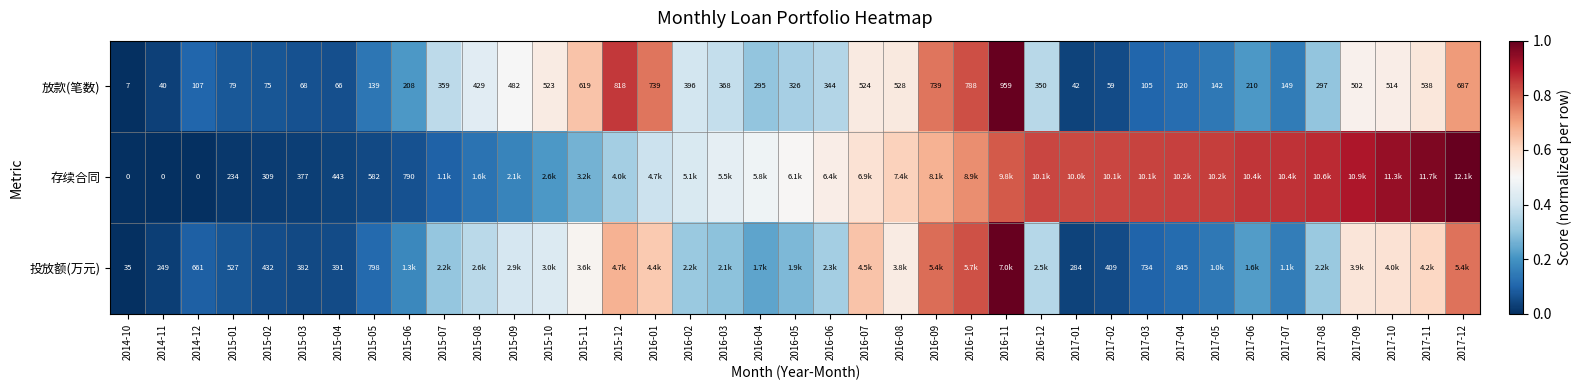

Is the value of 存续合同 at 2015-05 greater than the value of 投放额(万元) at 2015-02?

Yes